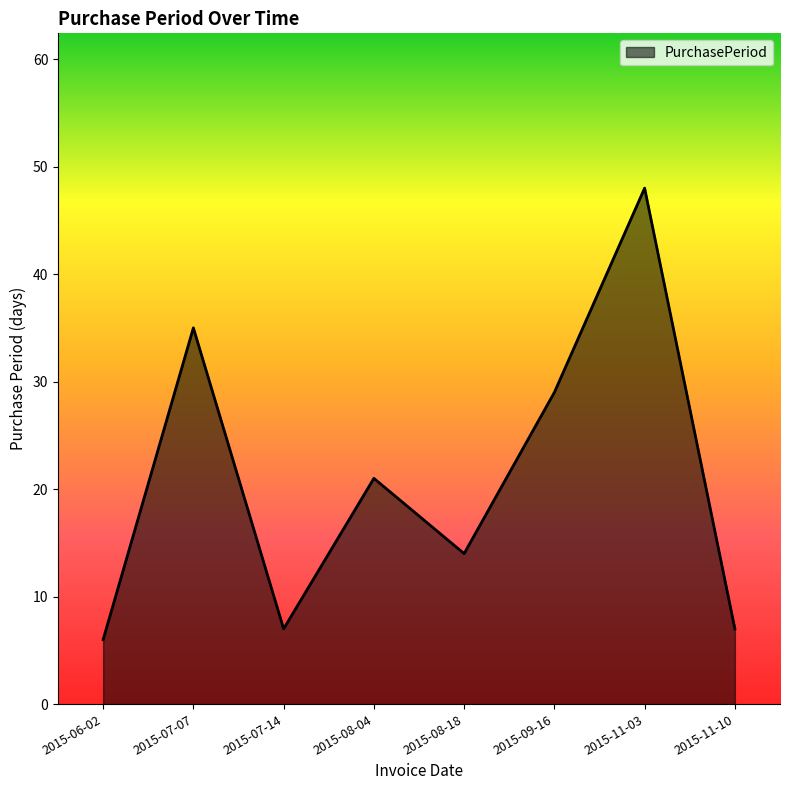

What is the difference between the values at 2015-11-10 and 2015-06-02?

1